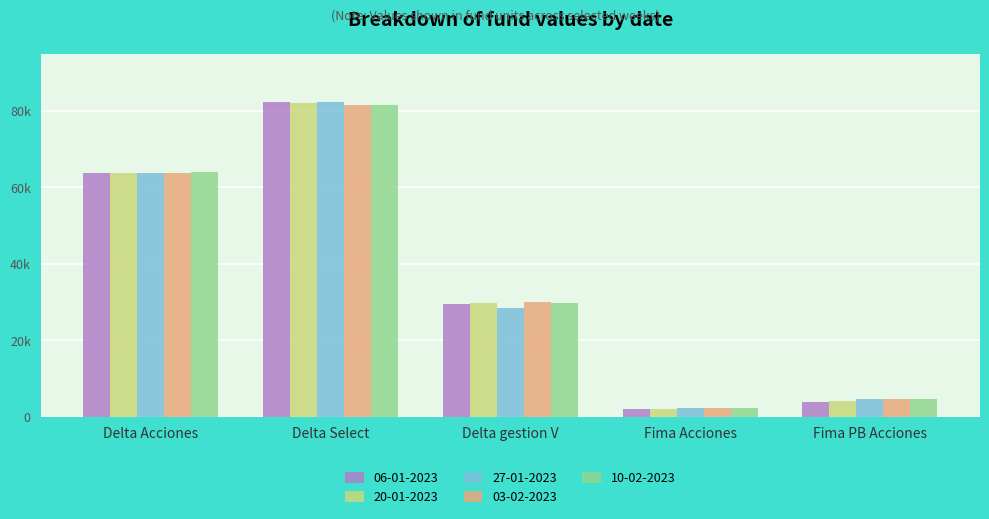

What are all the series names shown in the legend?

06-01-2023, 20-01-2023, 27-01-2023, 03-02-2023, 10-02-2023